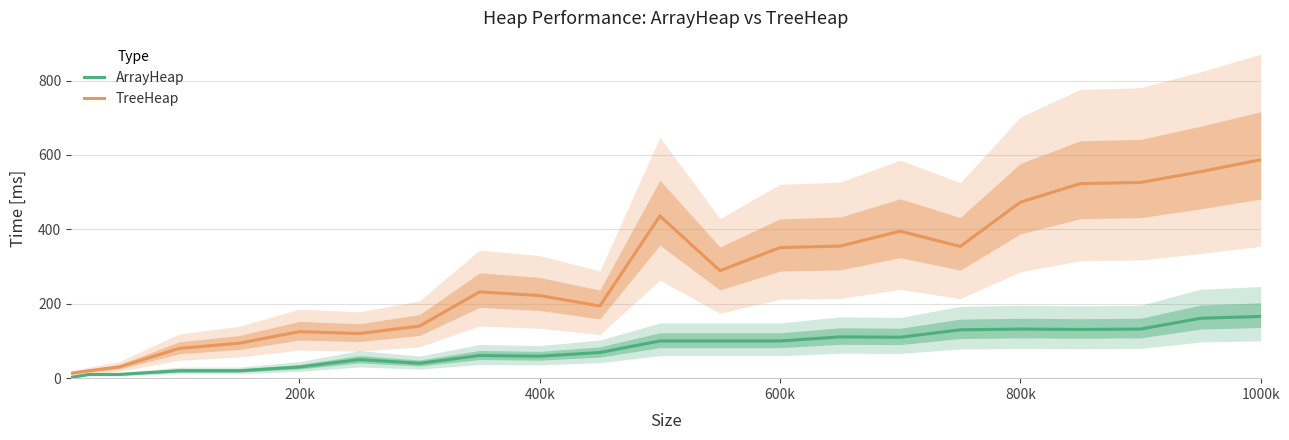

Which series has the widest spread of values?

TreeHeap